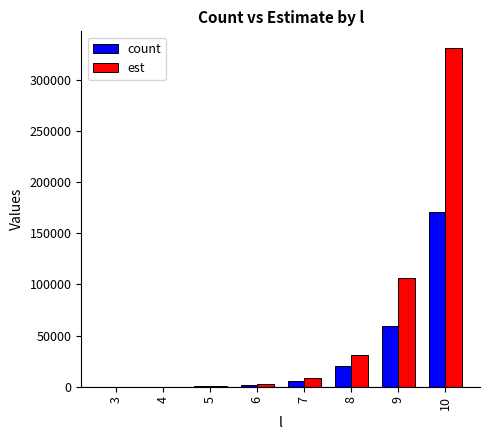

At which category is the sum across all series the highest?

10